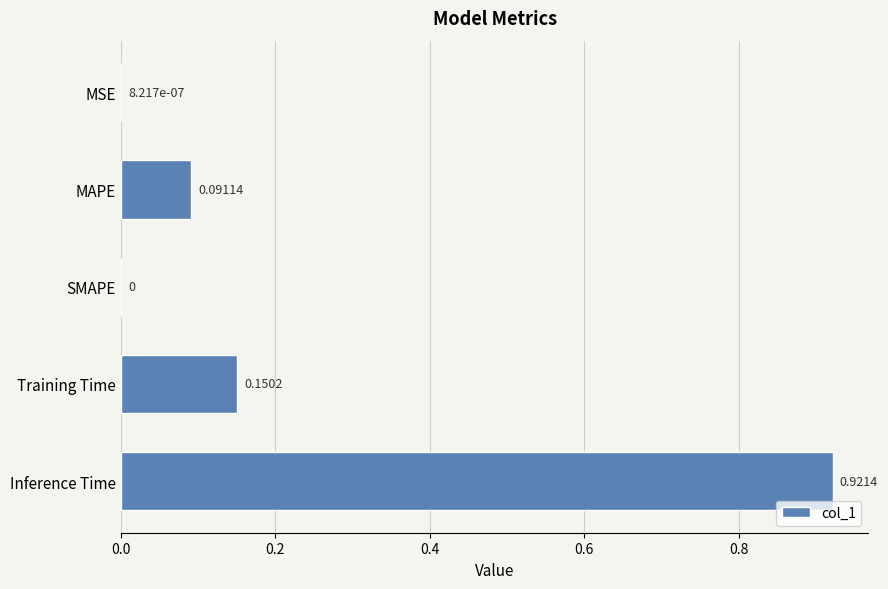

Which category has the highest value across all series?

Inference Time